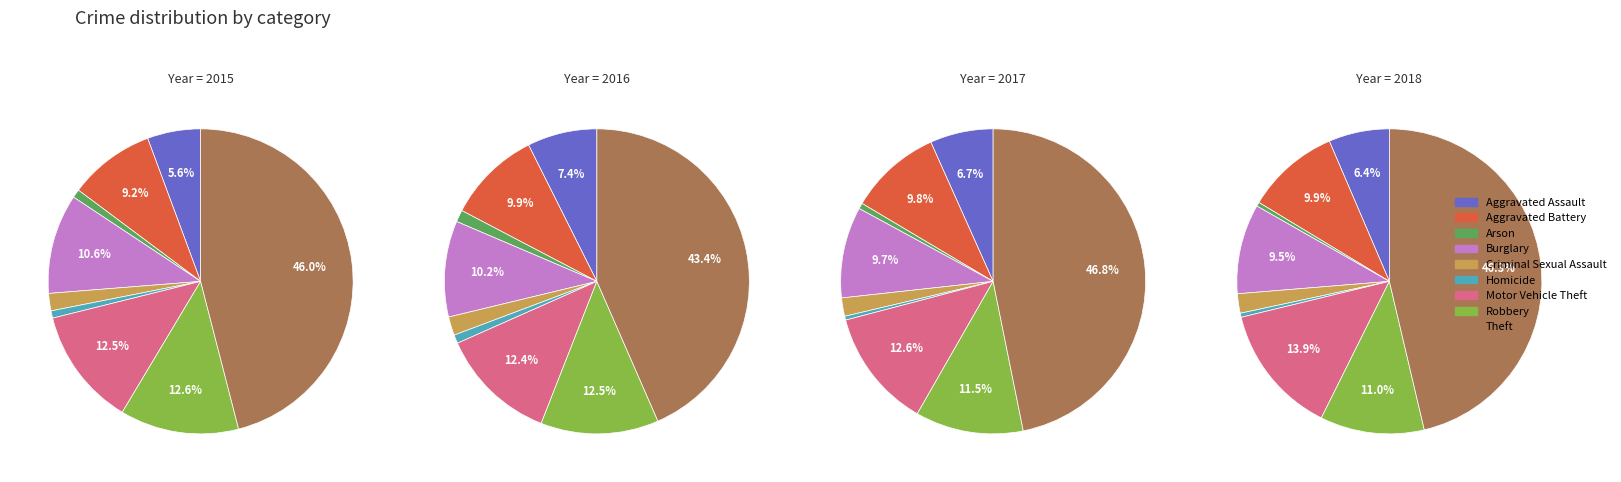

What percentage is the Aggravated Battery slice, to the nearest percent?

10%